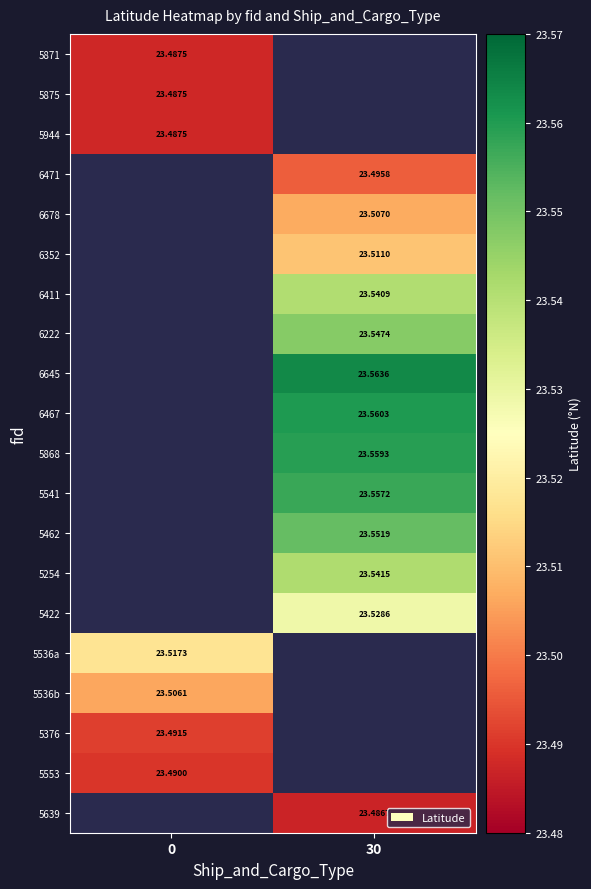

True or false: row_0 has a value of 7.5 at 0.

False